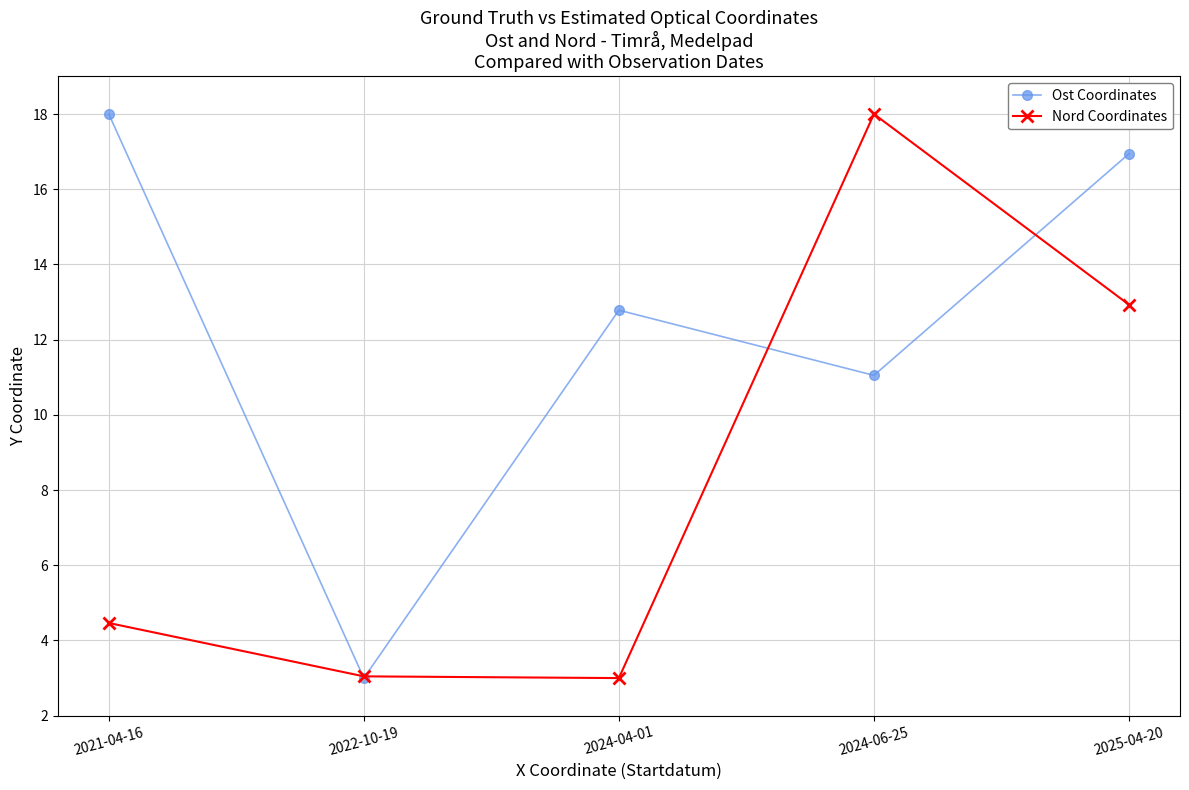

At 2025-04-20, list the series in order from smallest to largest.

Nord Coordinates, Ost Coordinates